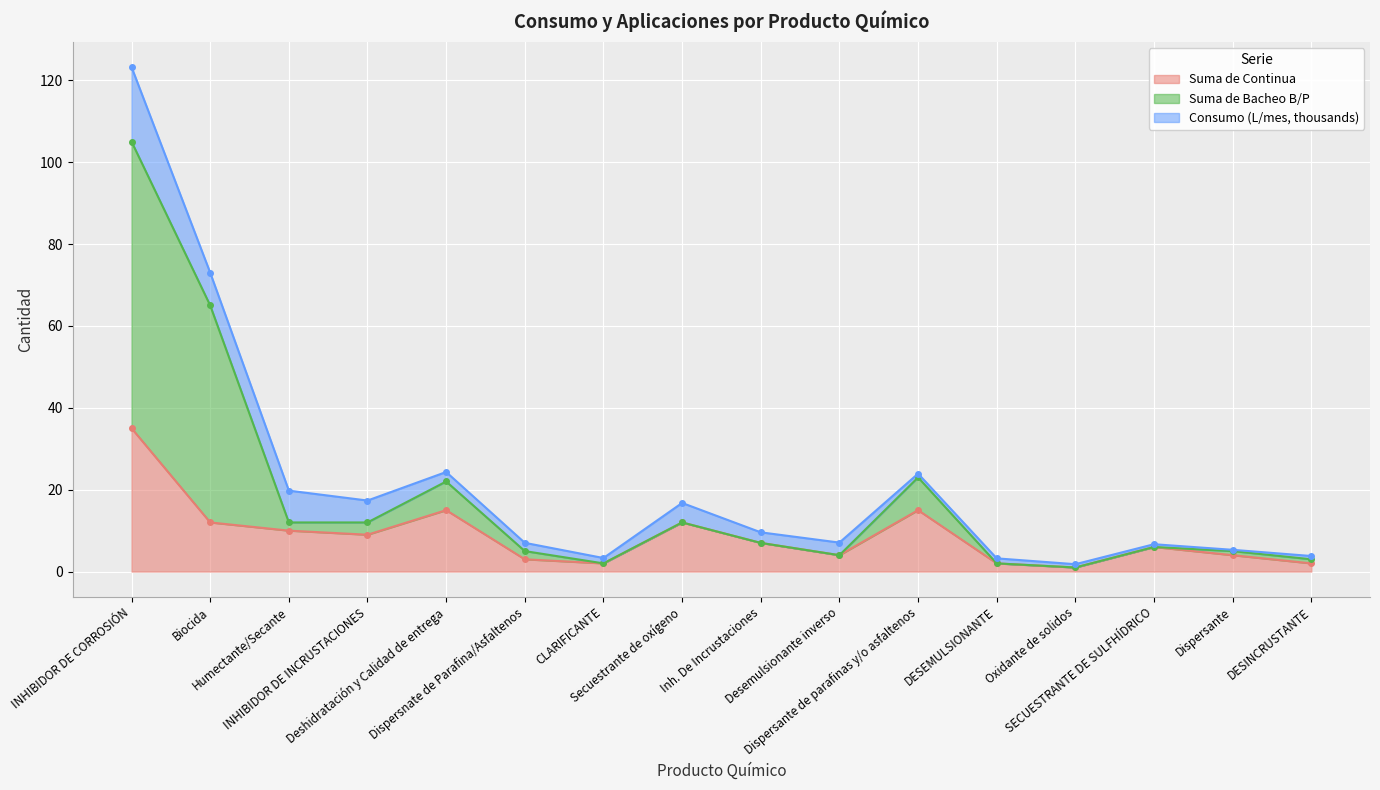

Which category has the highest value in the Suma de Continua series?

INHIBIDOR DE CORROSIÓN